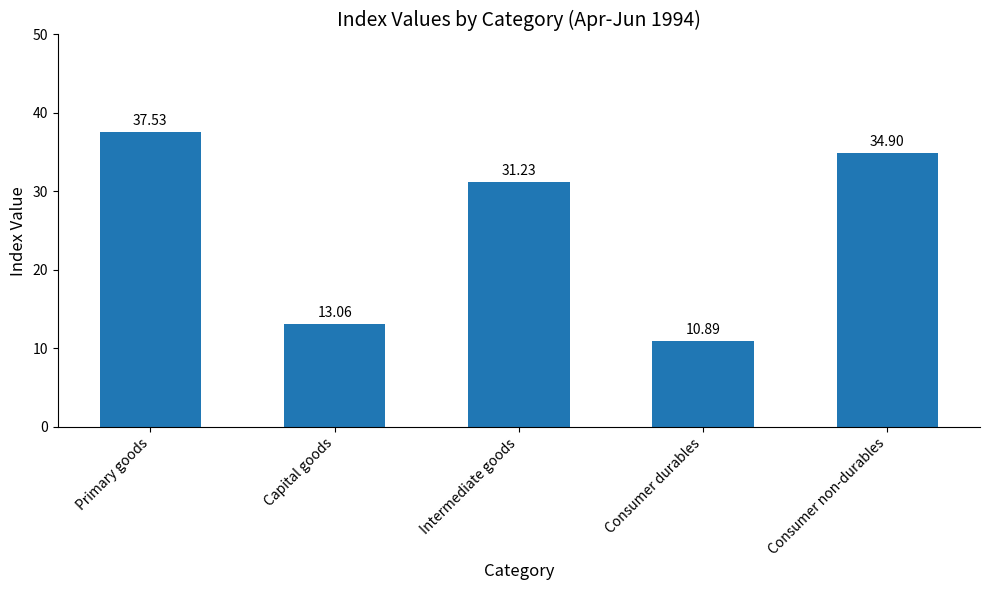

What is the ratio of the value at Consumer durables to the value at Primary goods?

0.3